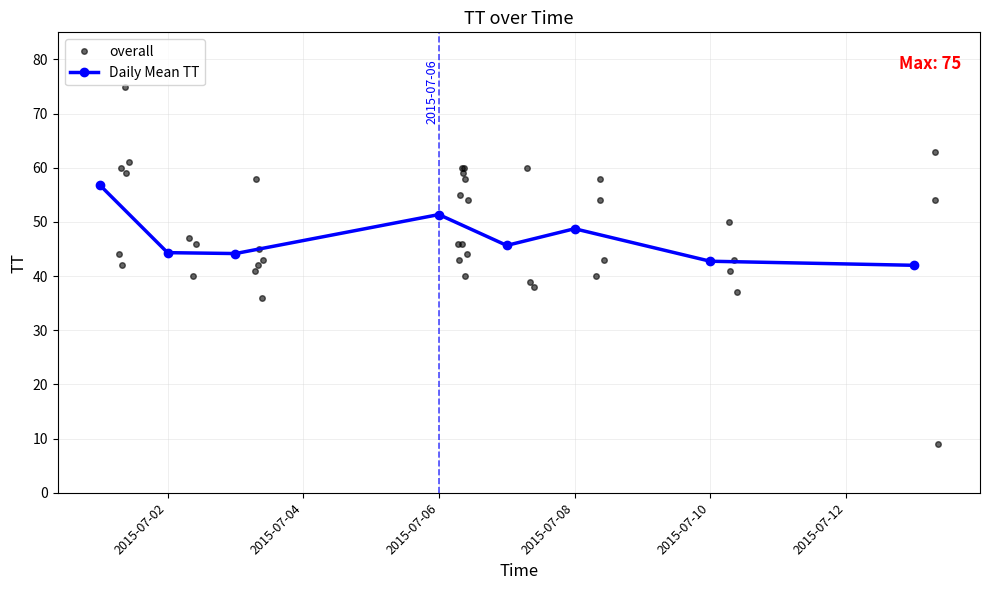

At which label does the data first exceed 46?

2015-07-01T07:41:02